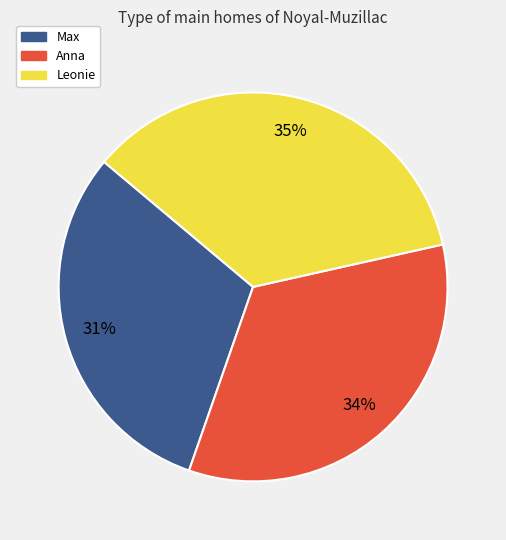

Do Anna and Leonie together represent more than half of the pie?

Yes